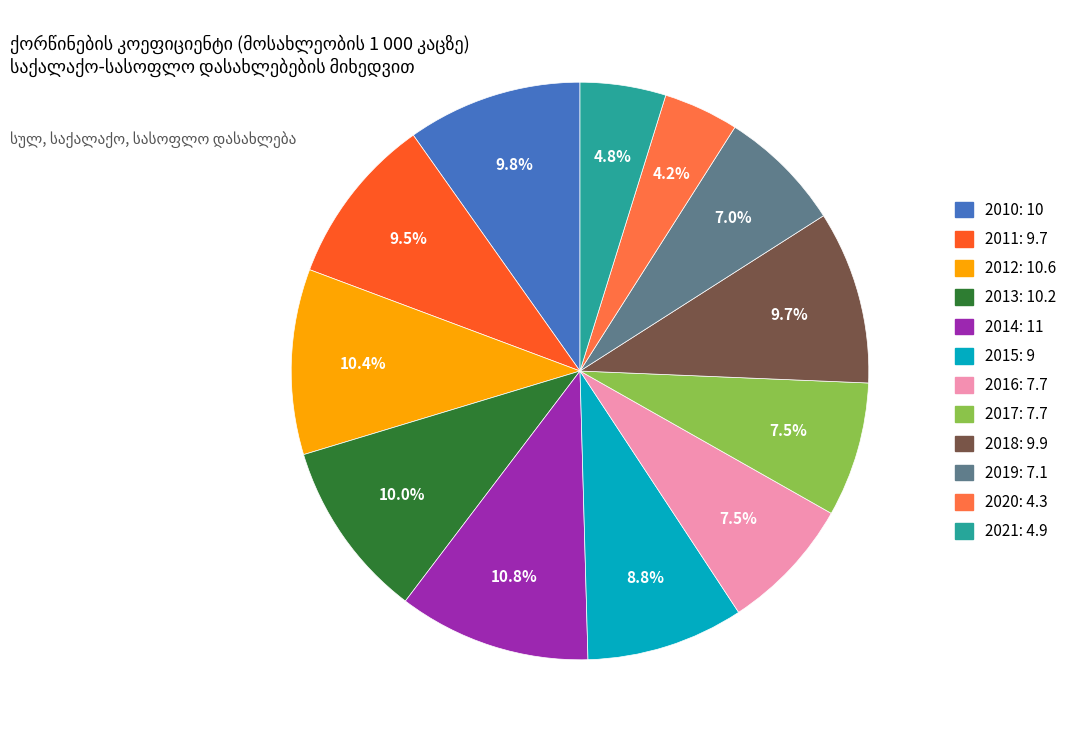

To the nearest percent, what is the difference between the largest and smallest slice percentages?

7%